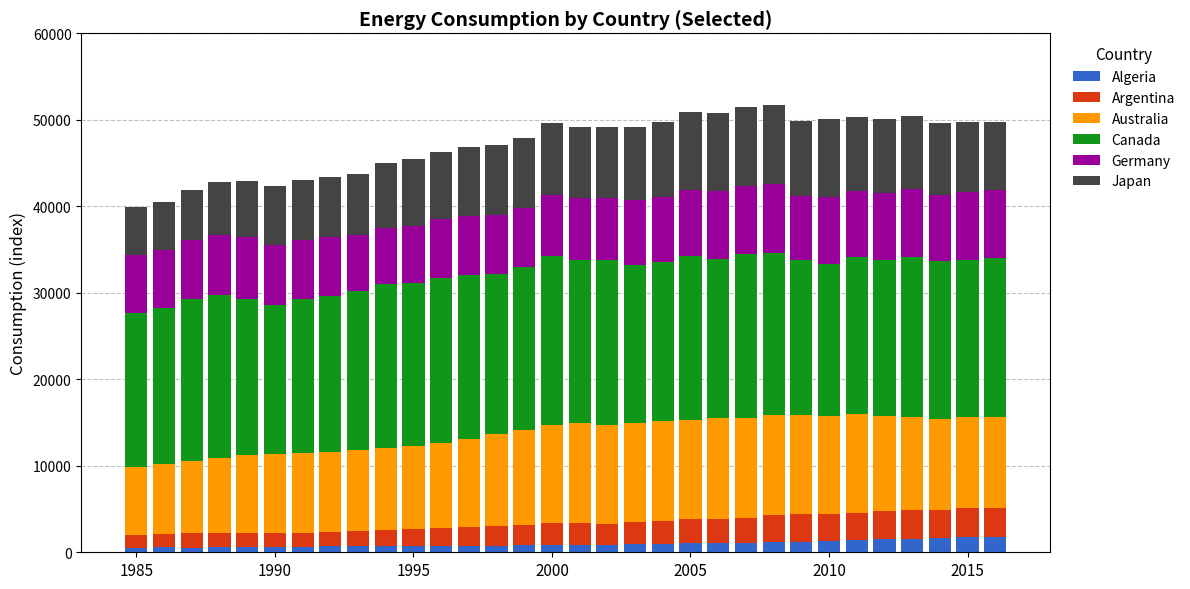

What is the average value of the Algeria series?

957